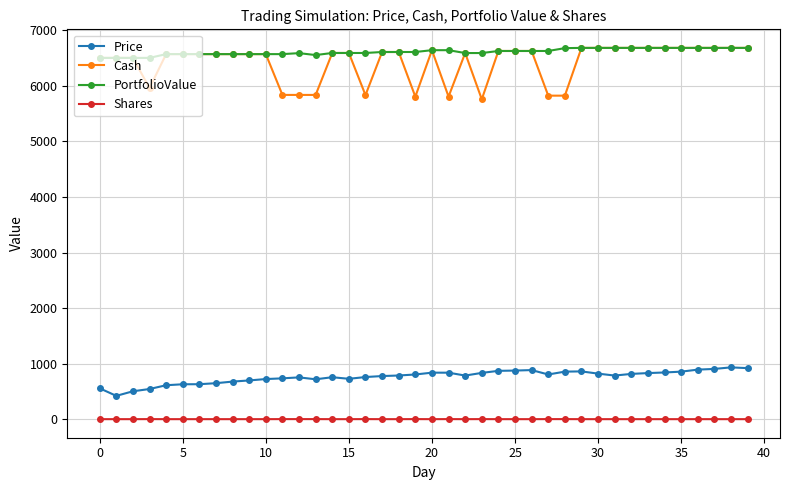

What is the sum of all Price values?

30471.8